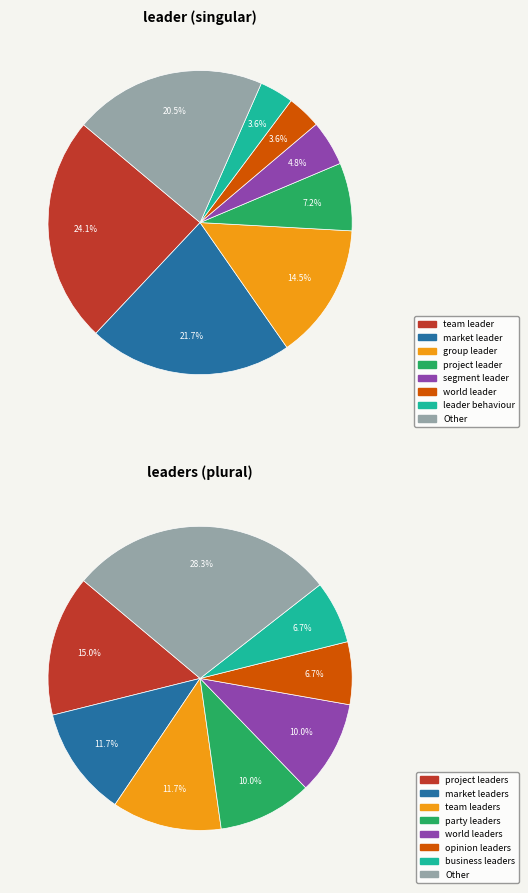

Does world leader represent more than half of the total?

No